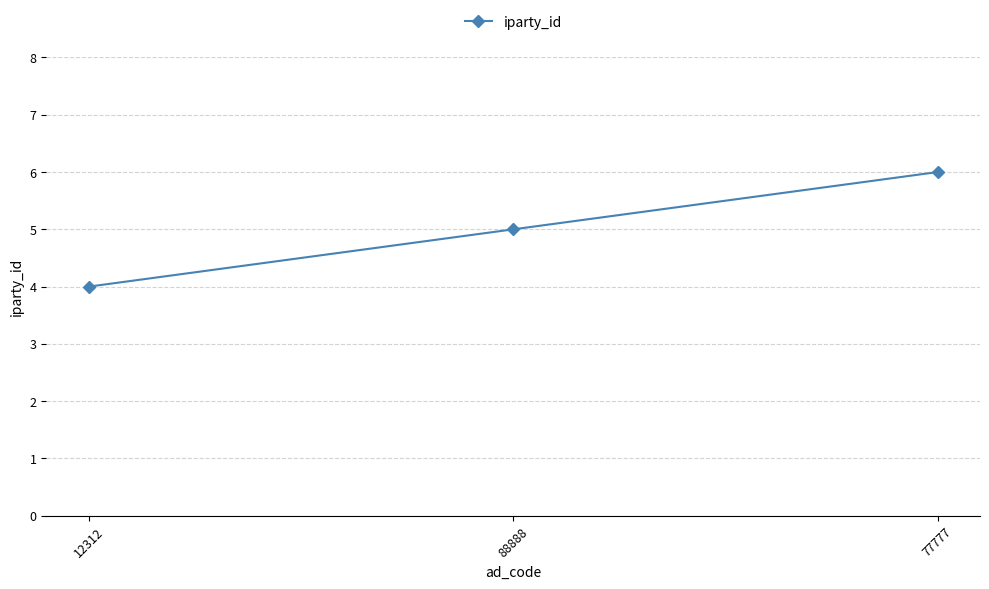

What is the ratio of the value at 77777 to the value at 88888?

1.2